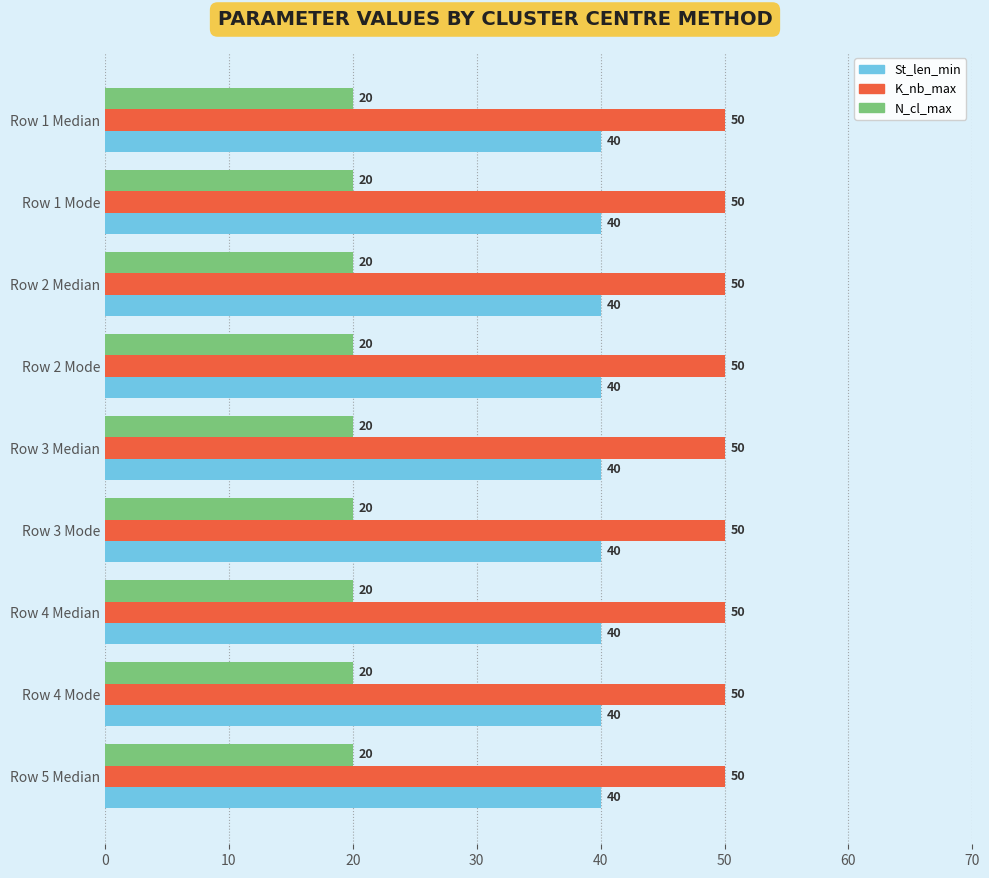

What is the greatest value displayed?

50